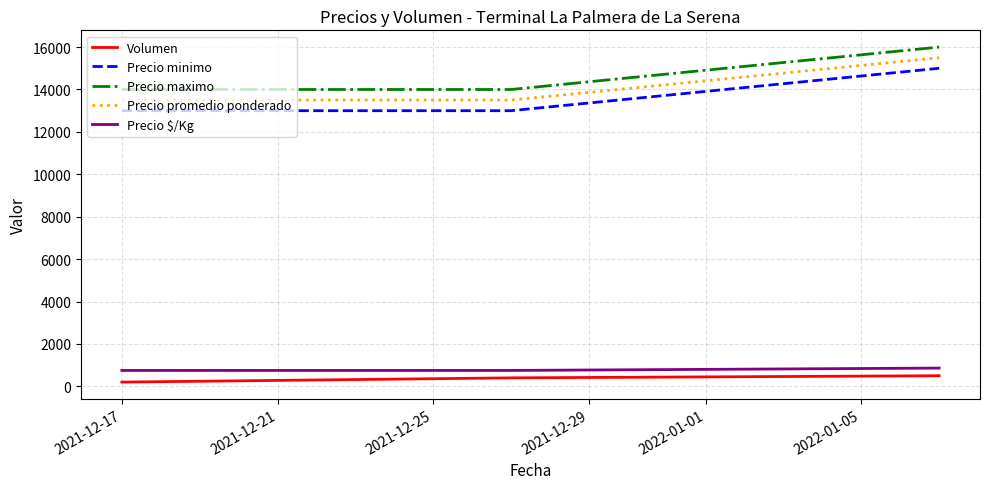

What is the greatest value displayed?

16000